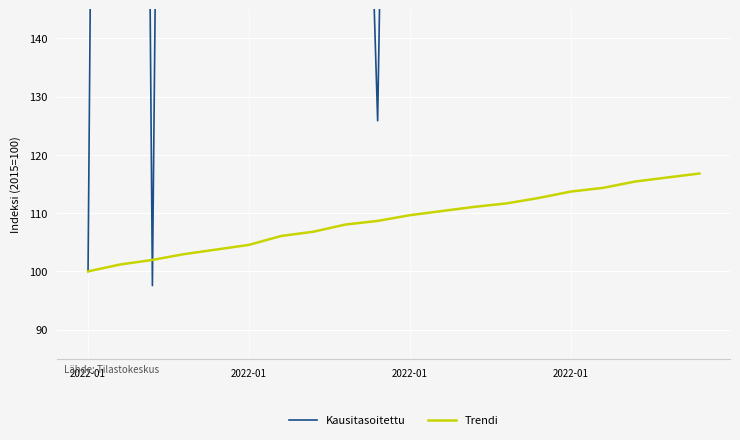

How many times do Kausitasoitettu and Trendi cross each other?

2